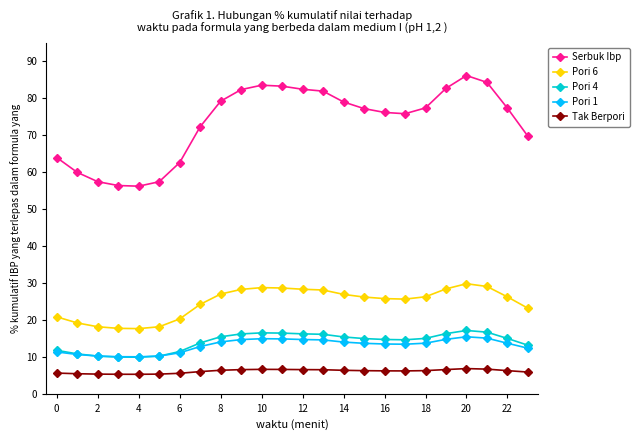

Which series has the largest range (max minus min)?

Serbuk Ibp